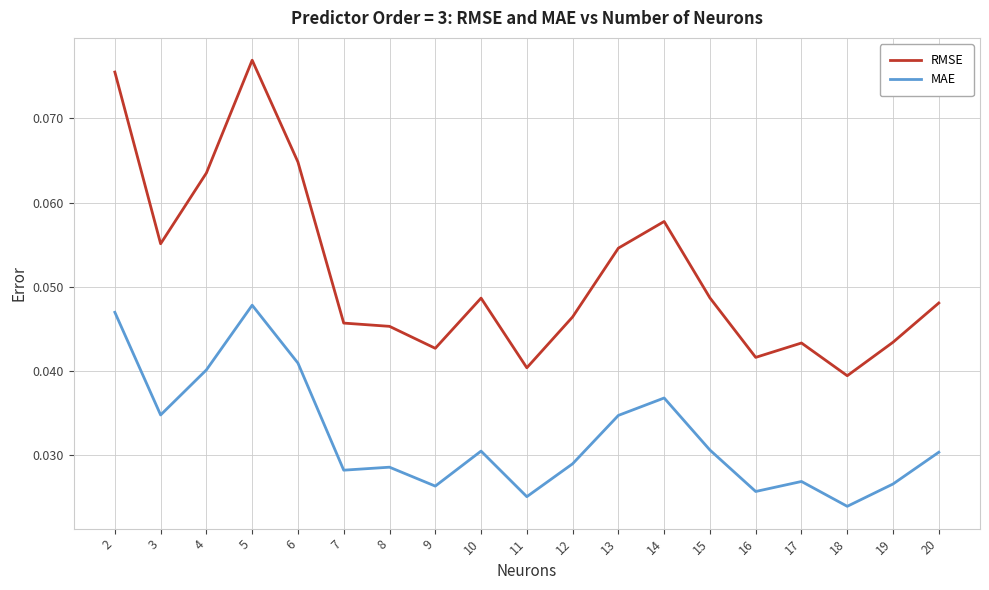

Is the value of RMSE at 18 greater than the value of MAE at 5?

No